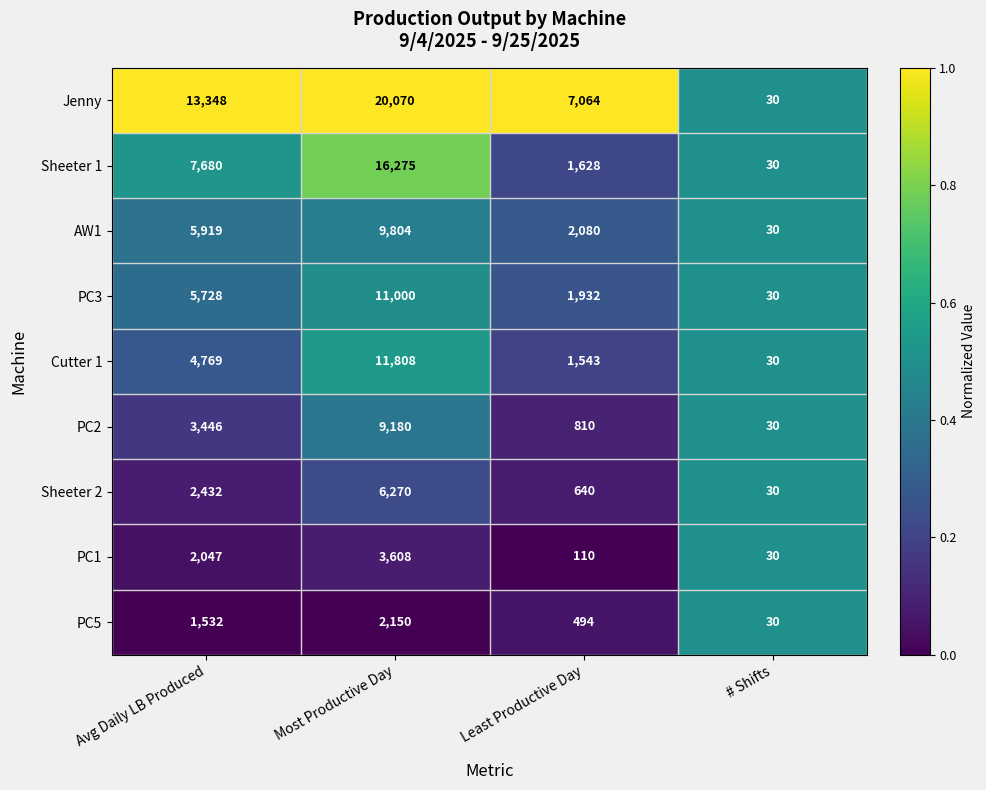

What is the total value across all series at Least Productive Day?

16301